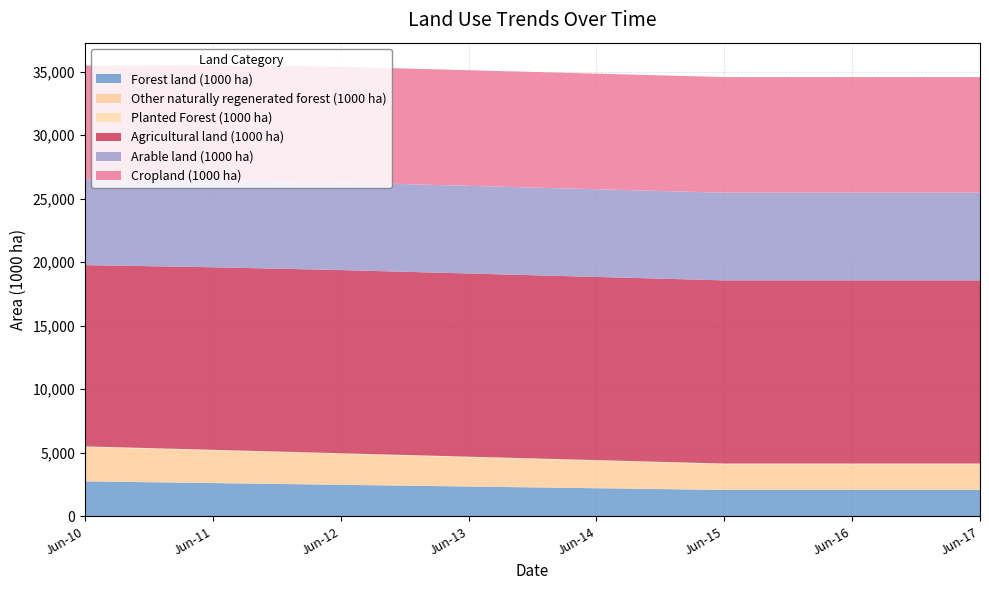

Reading left to right, what are all the values shown in this chart?

Forest land (1000 ha): 2753.0	2617.8	2482.6	2347.4	2212.2	2077.0	2077.0	2077.0
Other naturally regenerated forest (1000 ha): 2698.0	2561.8	2425.6	2289.4	2153.2	2017.0	2017.0	2017.0
Planted Forest (1000 ha): 55.0	56.0	57.0	58.0	59.0	60.0	60.0	60.0
Agricultural land (1000 ha): 14265.0	14365.0	14415.0	14415.0	14415.0	14415.0	14415.0	14415.0
Arable land (1000 ha): 6750.0	6850.0	6900.0	6900.0	6900.0	6900.0	6900.0	6900.0
Cropland (1000 ha): 8950.0	9050.0	9100.0	9100.0	9100.0	9100.0	9100.0	9100.0